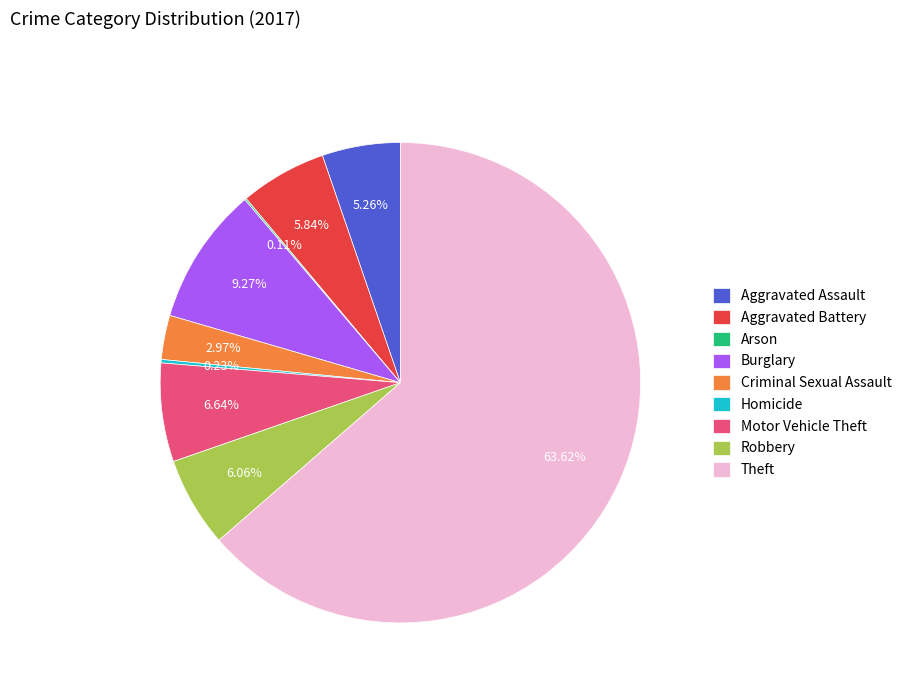

Do Burglary and Theft together represent more than half of the pie?

Yes